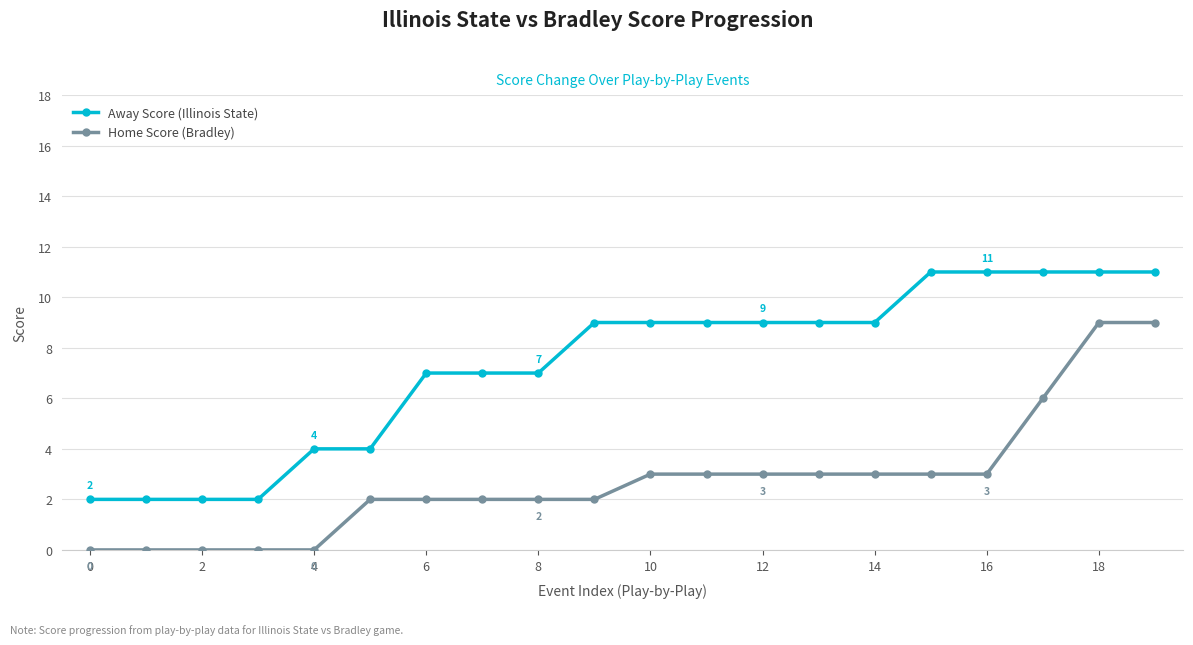

Rank the series by their average value, from lowest to highest.

Home Score (Bradley), Away Score (Illinois State)